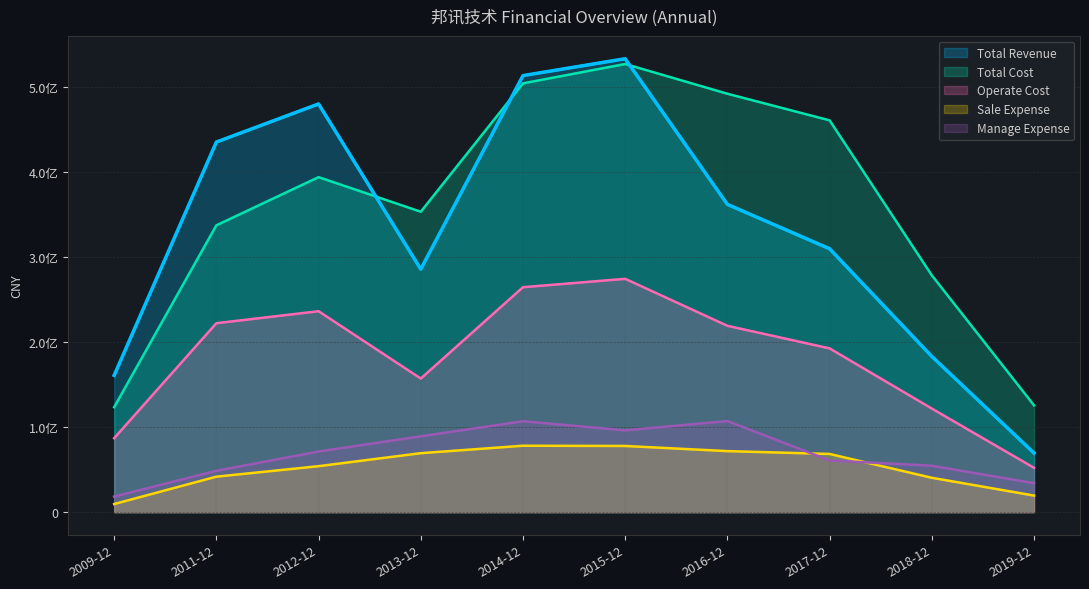

Reading left to right, list all the values displayed in this chart.

Total Revenue: 160938912.3	435397584.7	480267777.3	285866438.6	513578986.6	533450917.5	362093928.2	309899959.9	183273782.9	69538562.6
Total Cost: 123527745.4	337460184.4	394143530.2	353441854.6	504489909.2	527264555.6	492262899.2	460951555.3	278654020.9	125670856.7
Operate Cost: 87038348.1	222290342.9	236420061.0	157203204.6	264654068.4	274515807.7	219246894.5	192687854.2	121877129.0	52186446.2
Sale Expense: 9546977.4	41763542.5	54094851.2	69385507.3	78158743.0	77867892.6	71815997.3	68480245.3	40448645.9	19521307.8
Manage Expense: 18364616.0	48691498.6	71356592.5	89243841.9	106963972.5	96258448.2	107208190.8	60824203.1	54615759.7	34083956.3